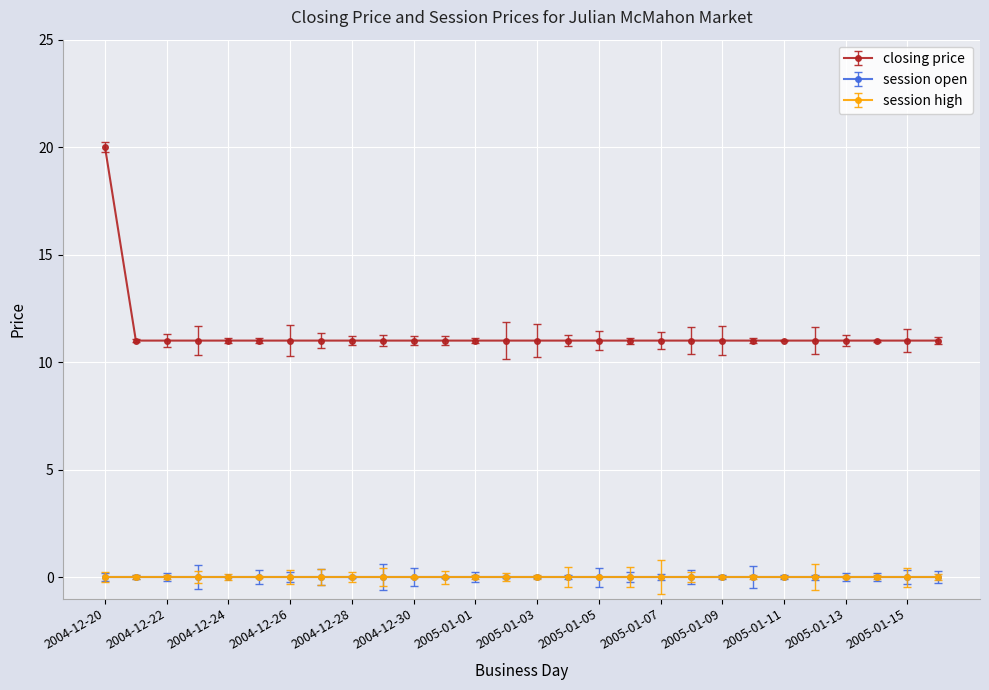

Is this an area chart (filled region under the line)?

No